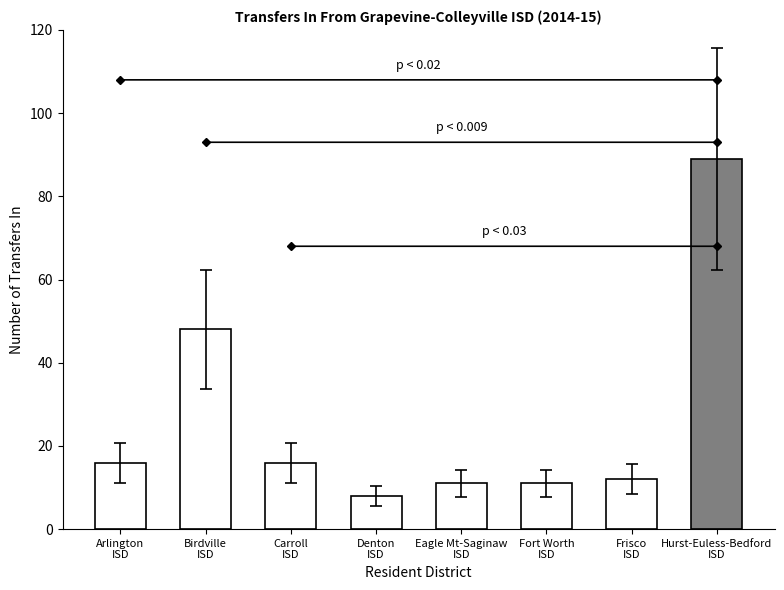

What is the smallest value displayed?

8